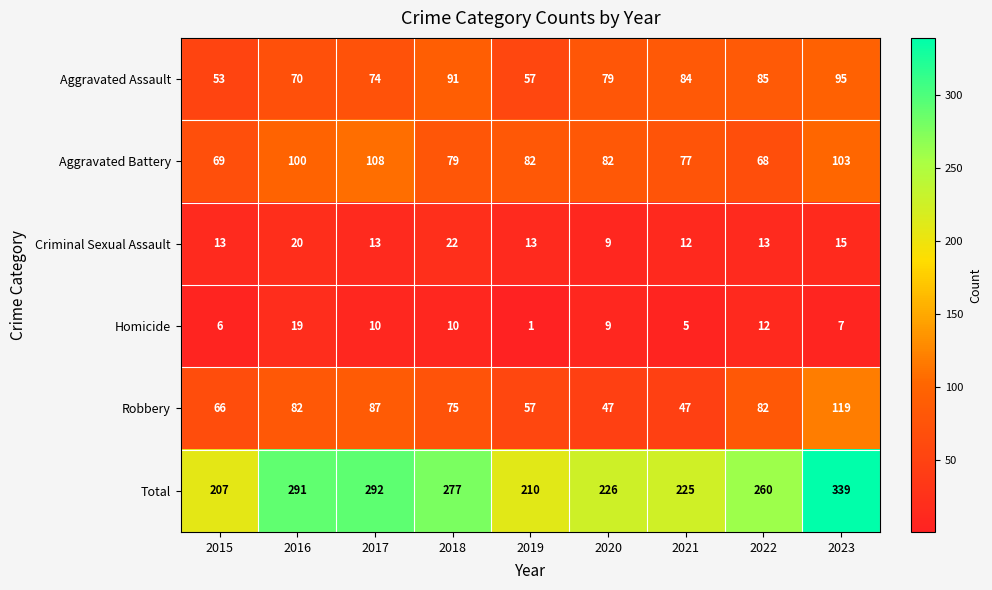

What is the highest value of the Robbery series?

119